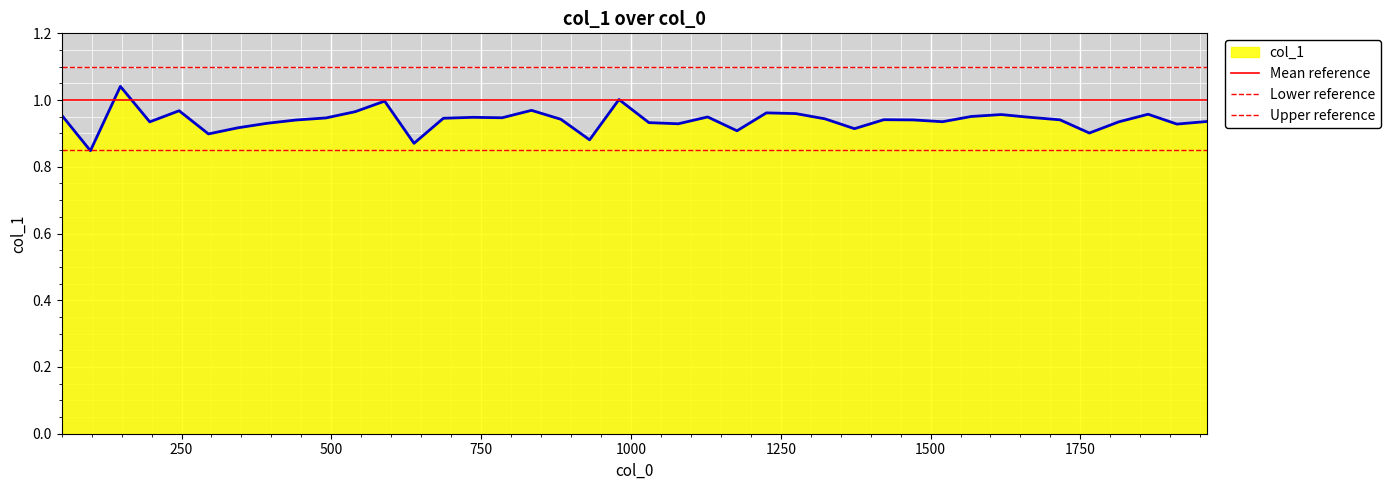

The Mean reference series shows 0.6 at 0. True or false?

False